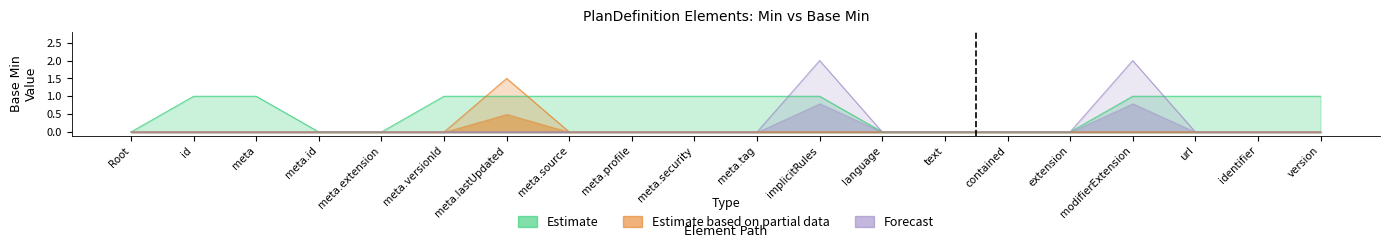

What is the sum of the Estimate values at url and implicitRules?

2.0